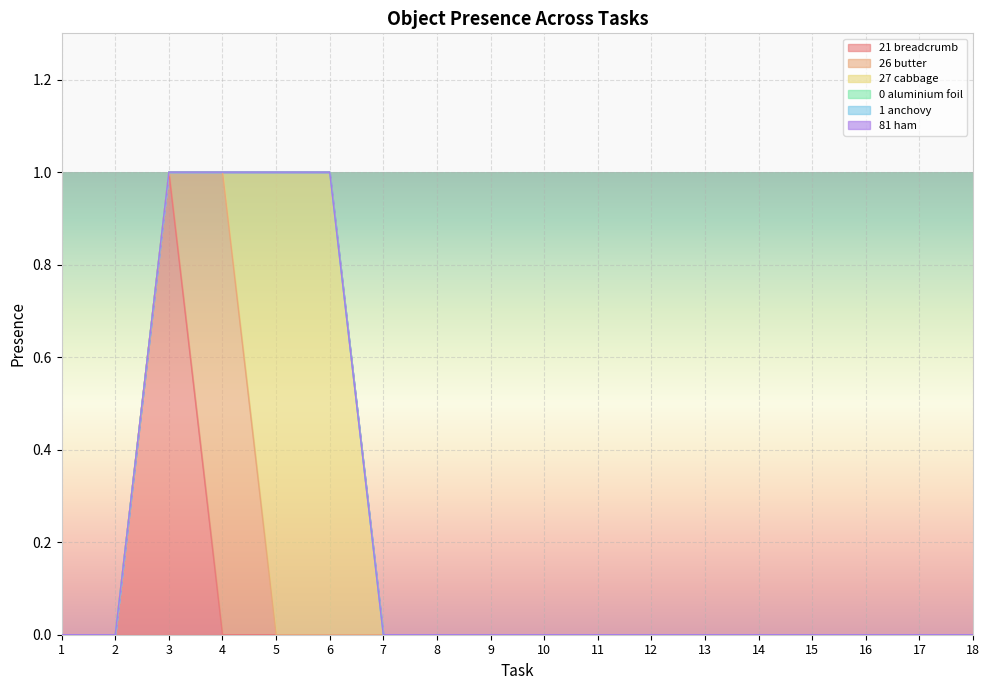

Which series has the widest spread of values?

Object_21_breadcrumb